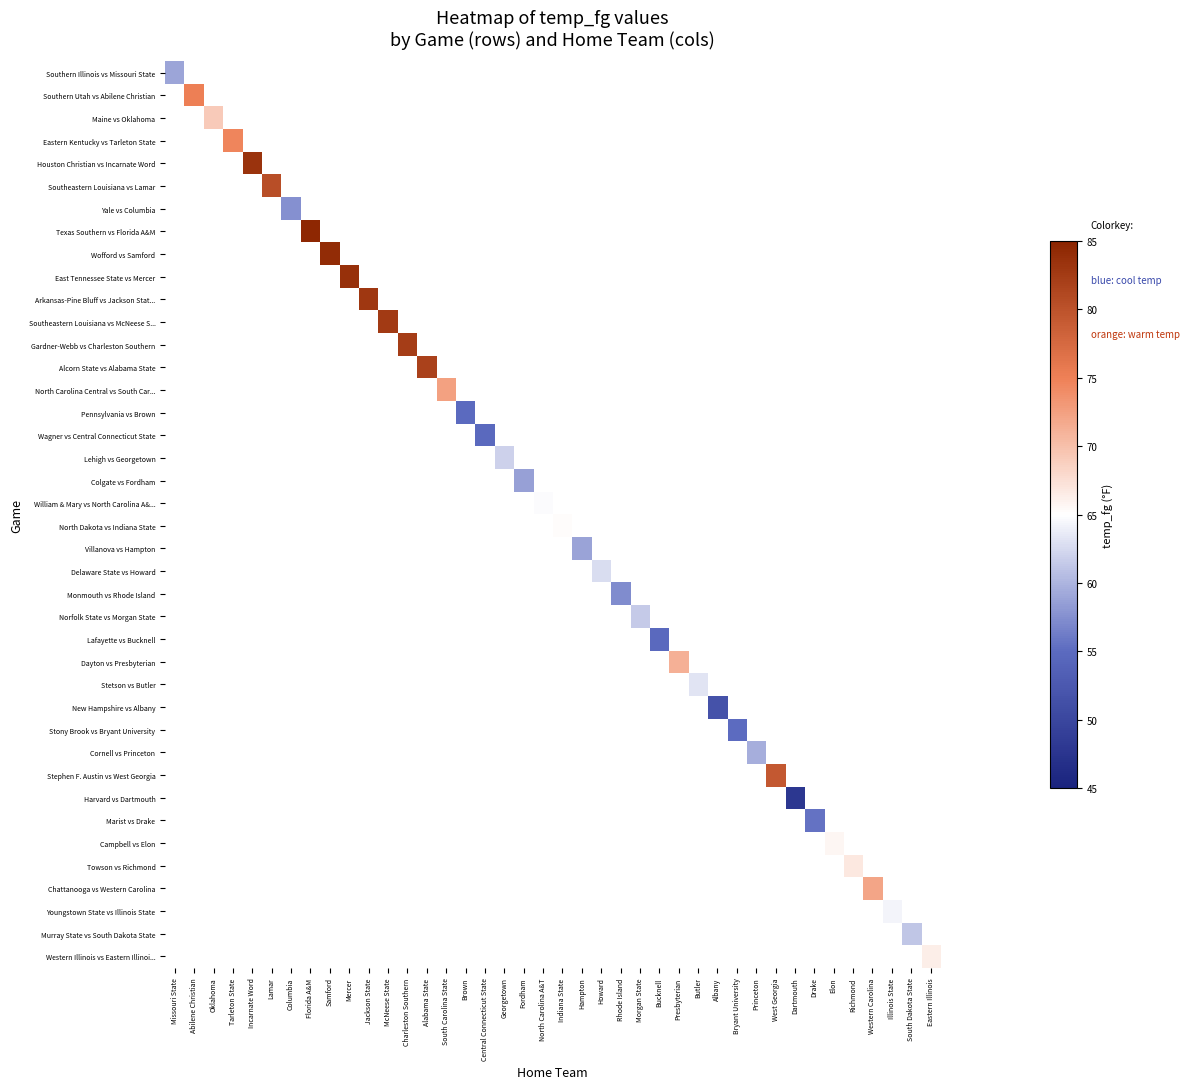

Which label corresponds to the smallest value in the chart?

Dartmouth